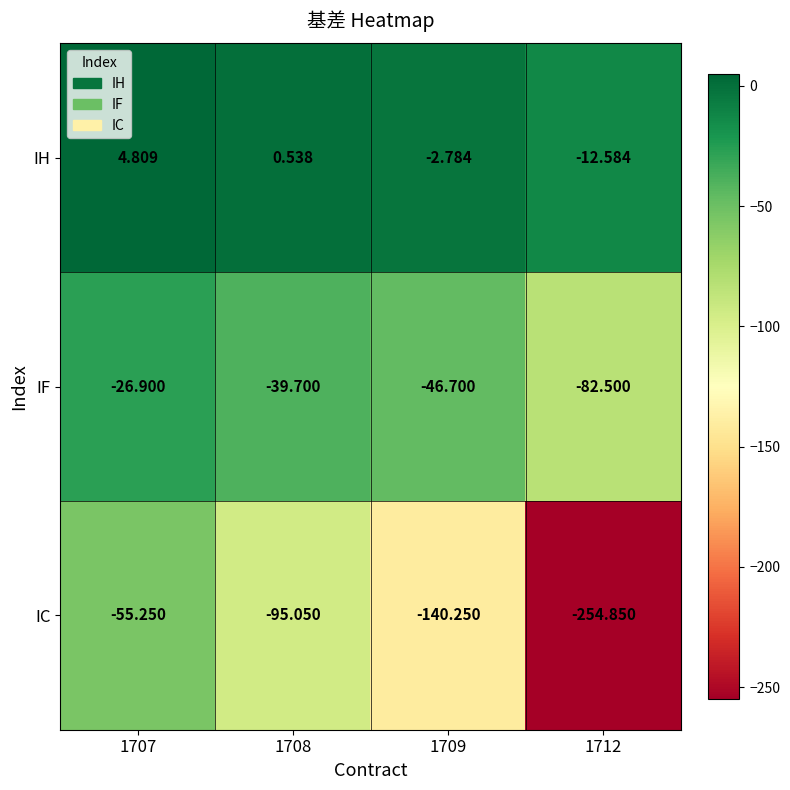

At 1707, list the series in order from largest to smallest.

IH, IF, IC